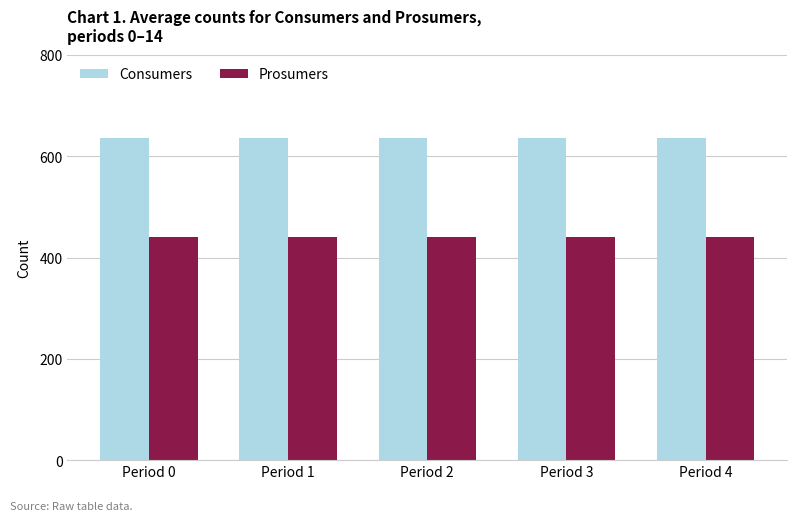

What is the value of the Prosumers bar at the 2nd from the left?

440